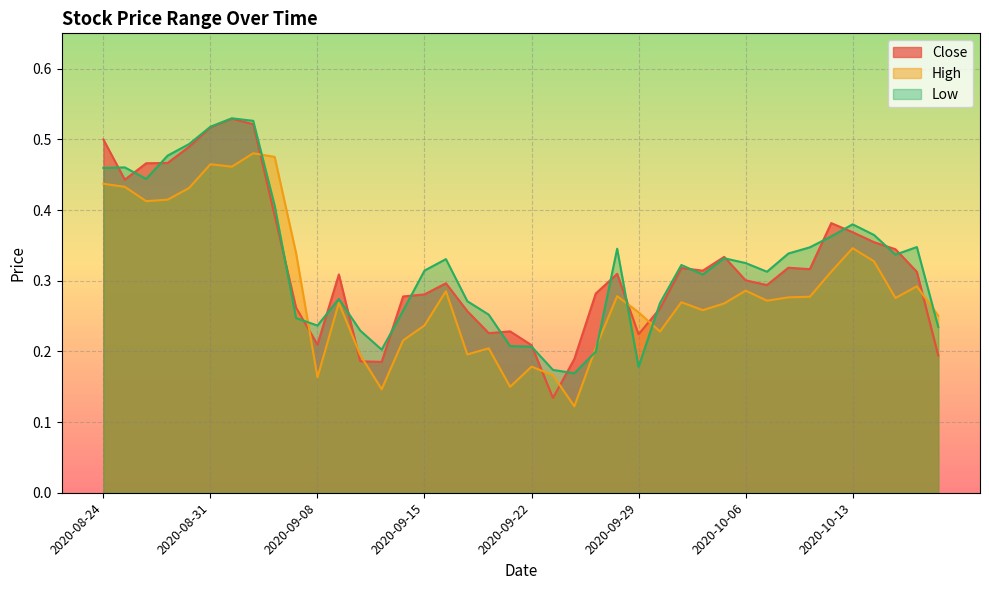

What is the label of the 18th point from the left?

2020-09-17